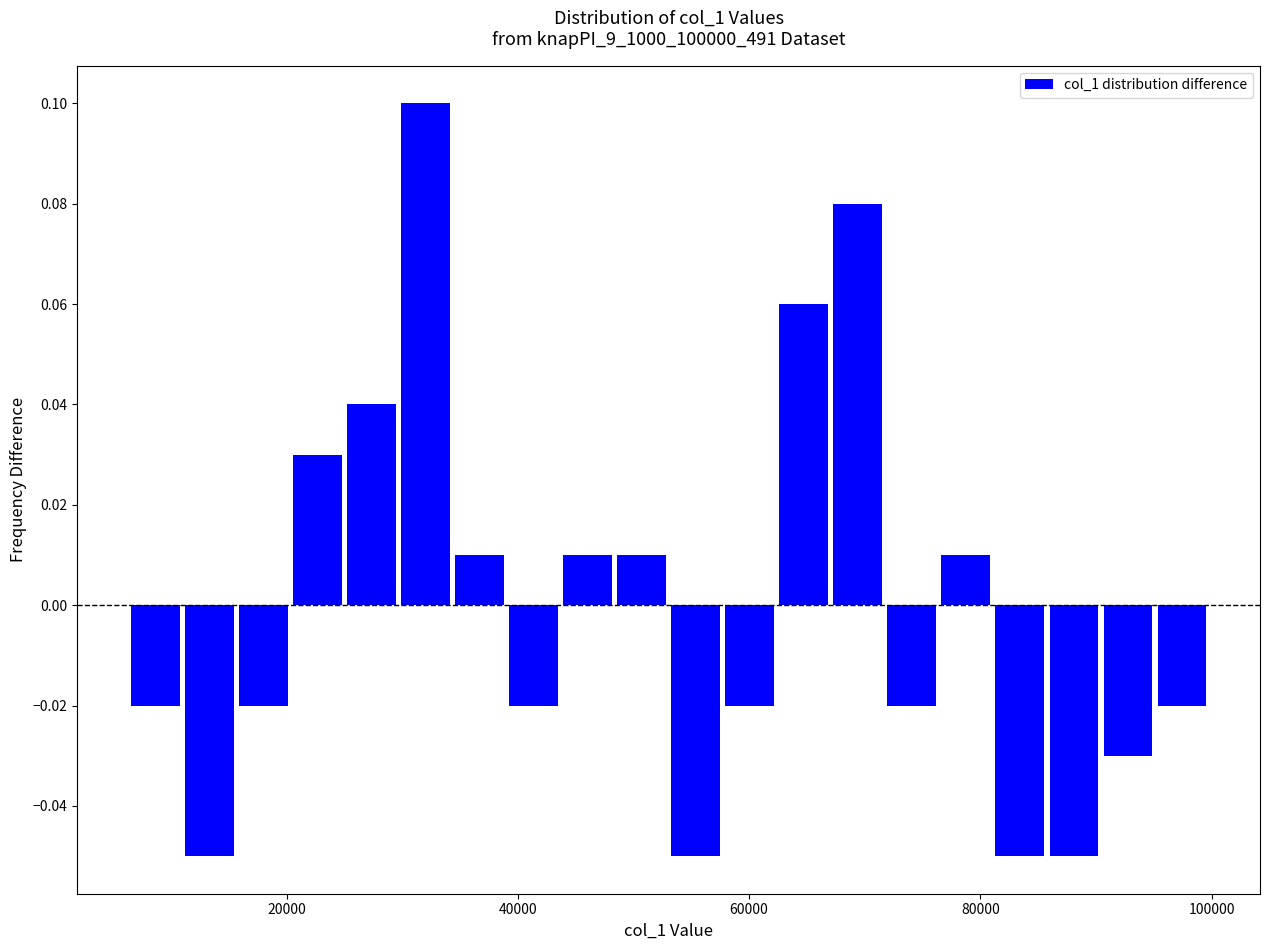

Read against the x-axis, roughly where is the centre of the tallest bar?

32000